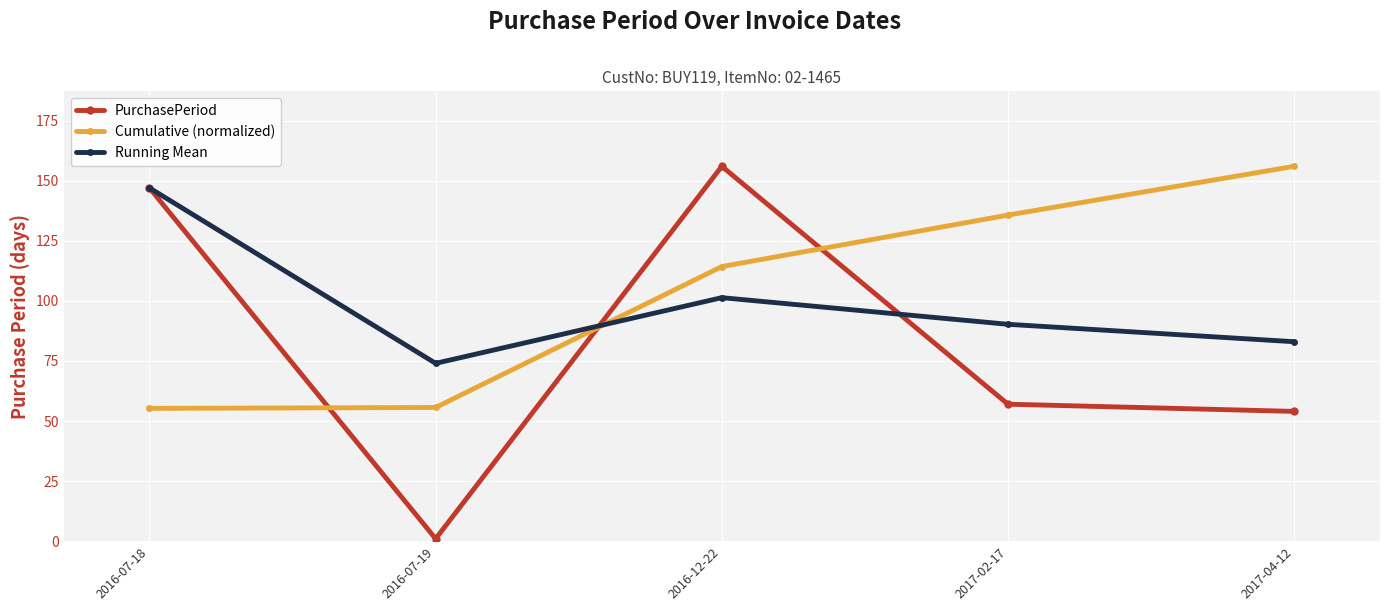

At 2016-07-19, list the series in order from largest to smallest.

Running Mean, Cumulative (normalized), PurchasePeriod